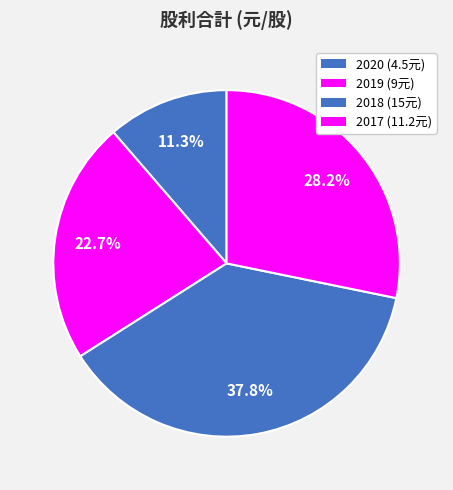

What is the ratio of the value at 2019 to the value at 2018?

0.6